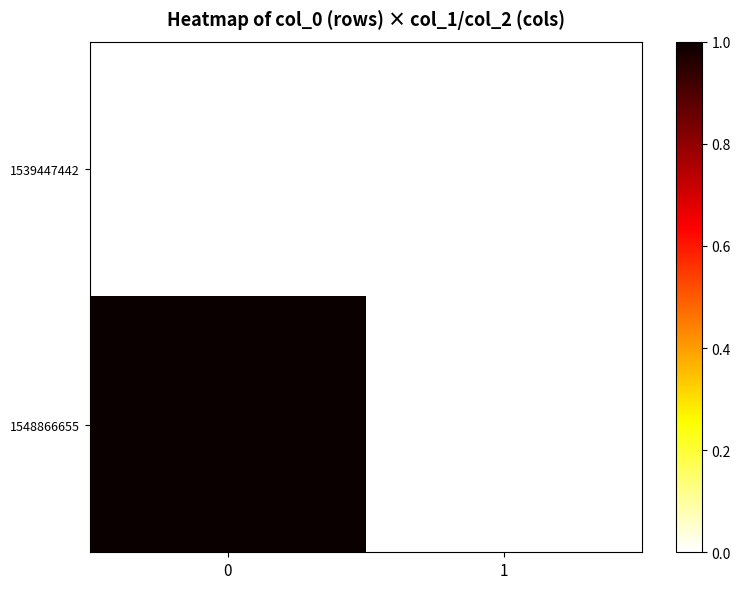

Reading left to right, extract all data points from this chart.

1539447442: 0=0	1=0
1548866655: 0=1	1=0